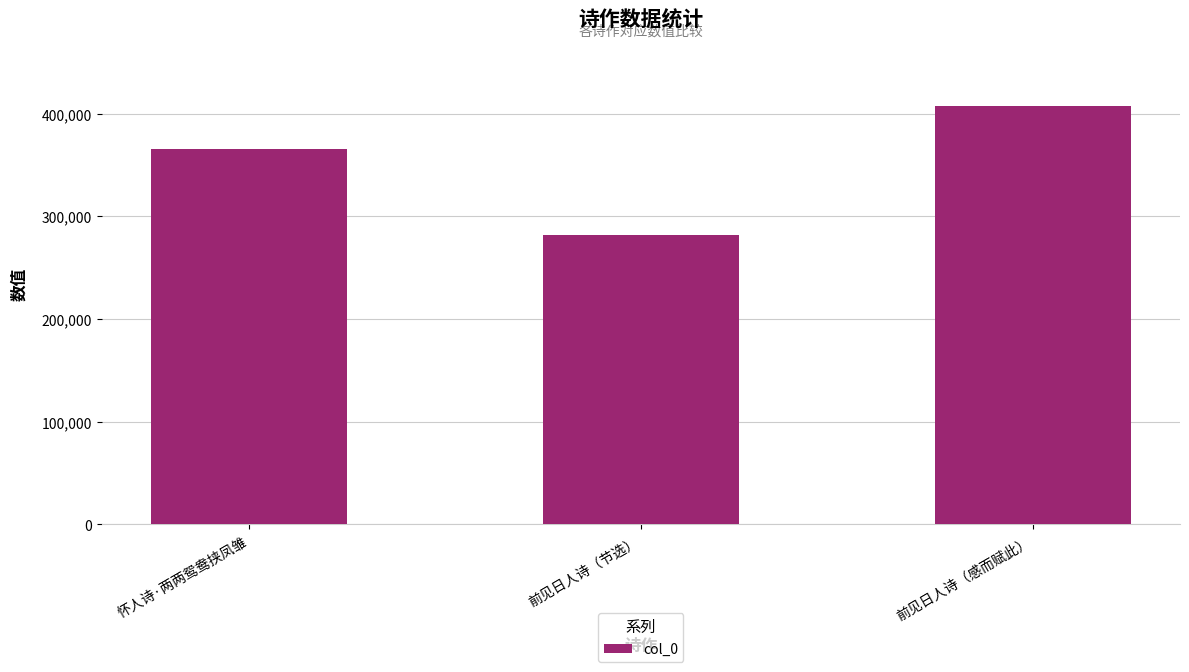

True or false: the data shows 108277 at 前见日人诗（节选）.

False